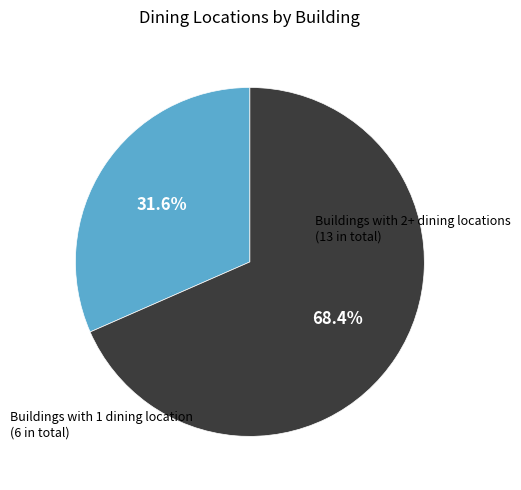

Does Buildings with 2+ dining locations (13 in total) account for over 50% of the chart?

Yes